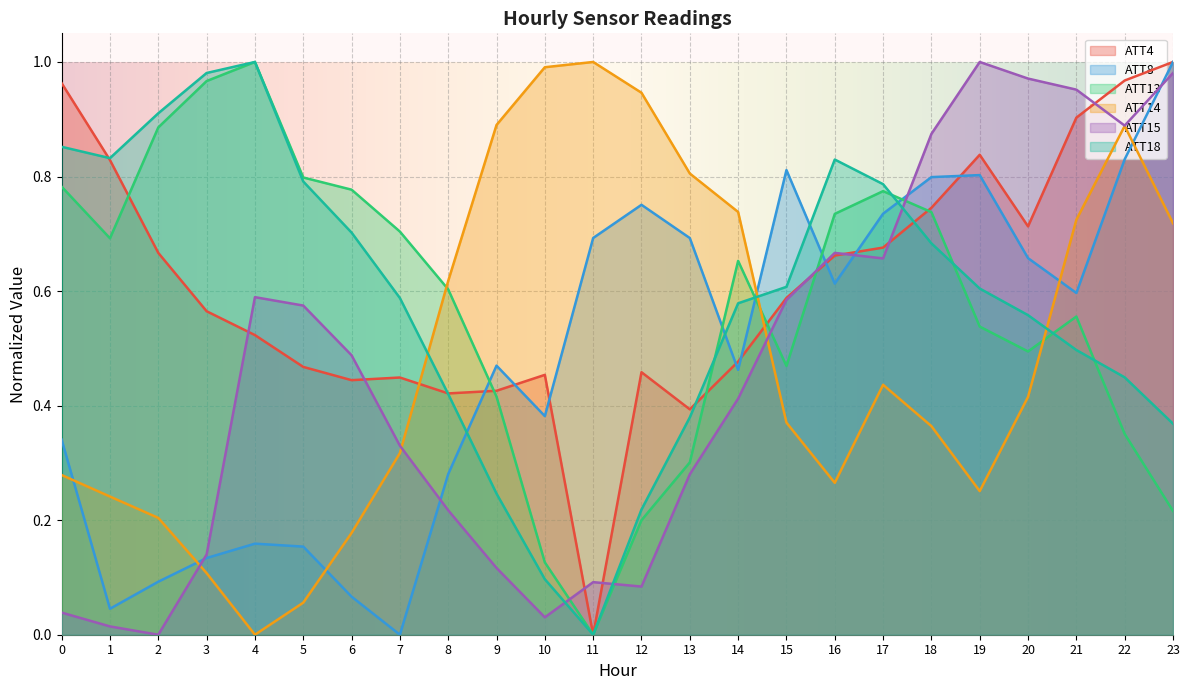

At which category is the sum across all series the highest?

22